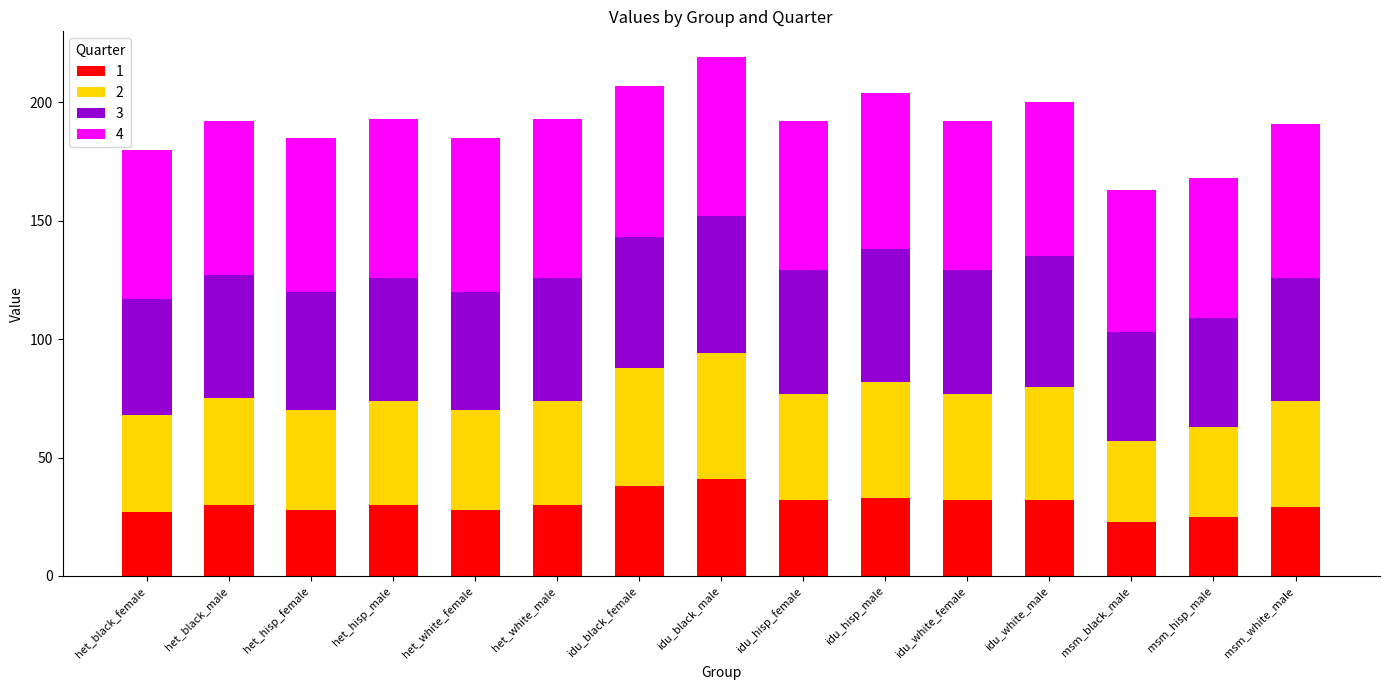

How many categories are shown in the chart?

15